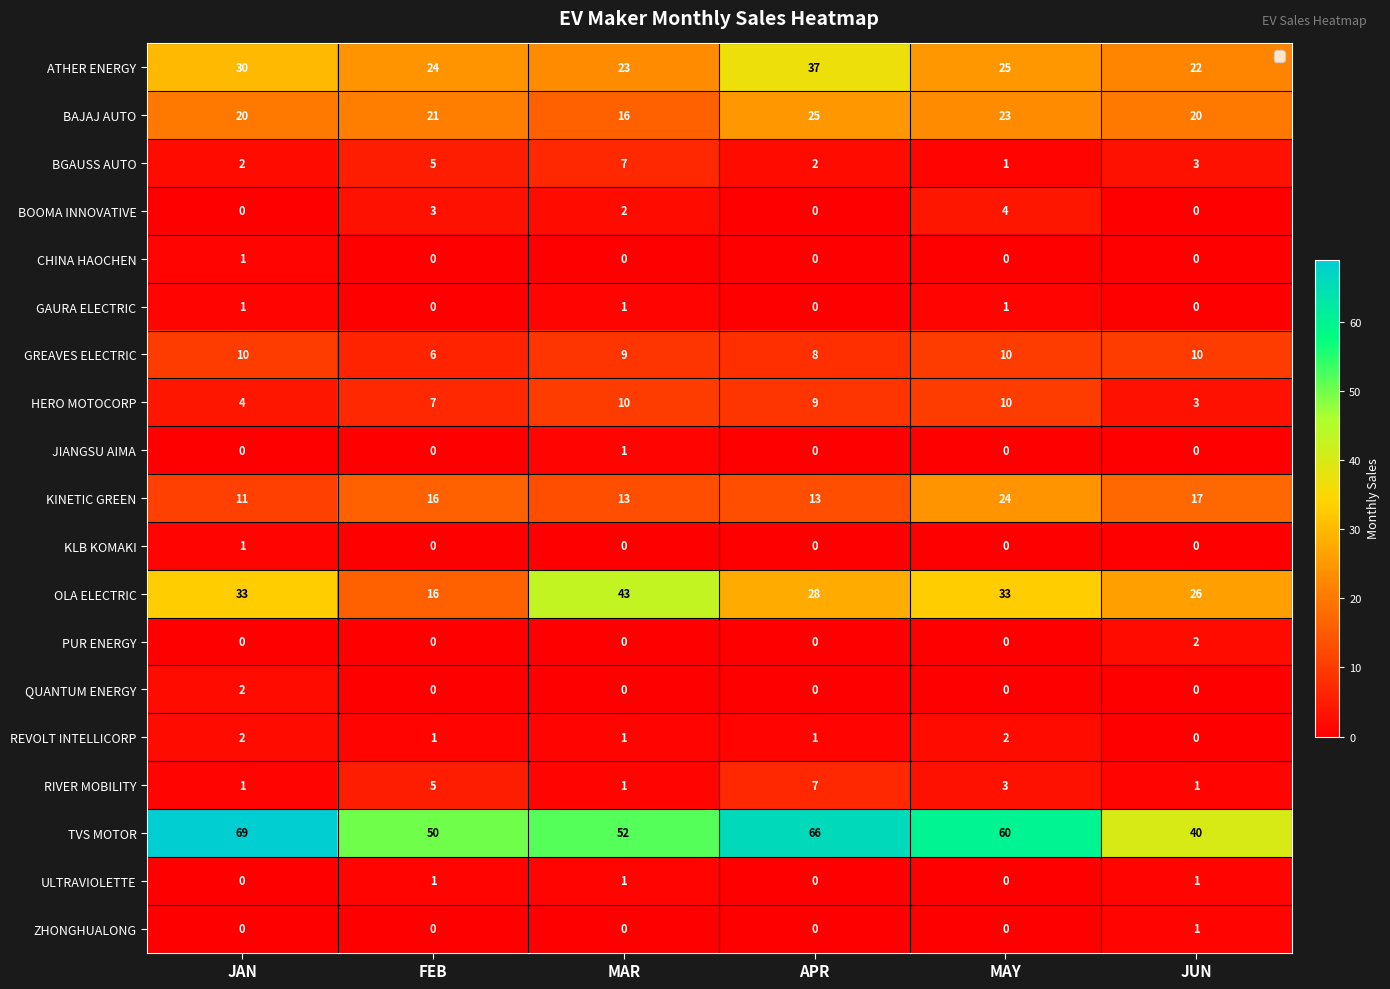

Which series has the widest spread of values?

TVS MOTOR